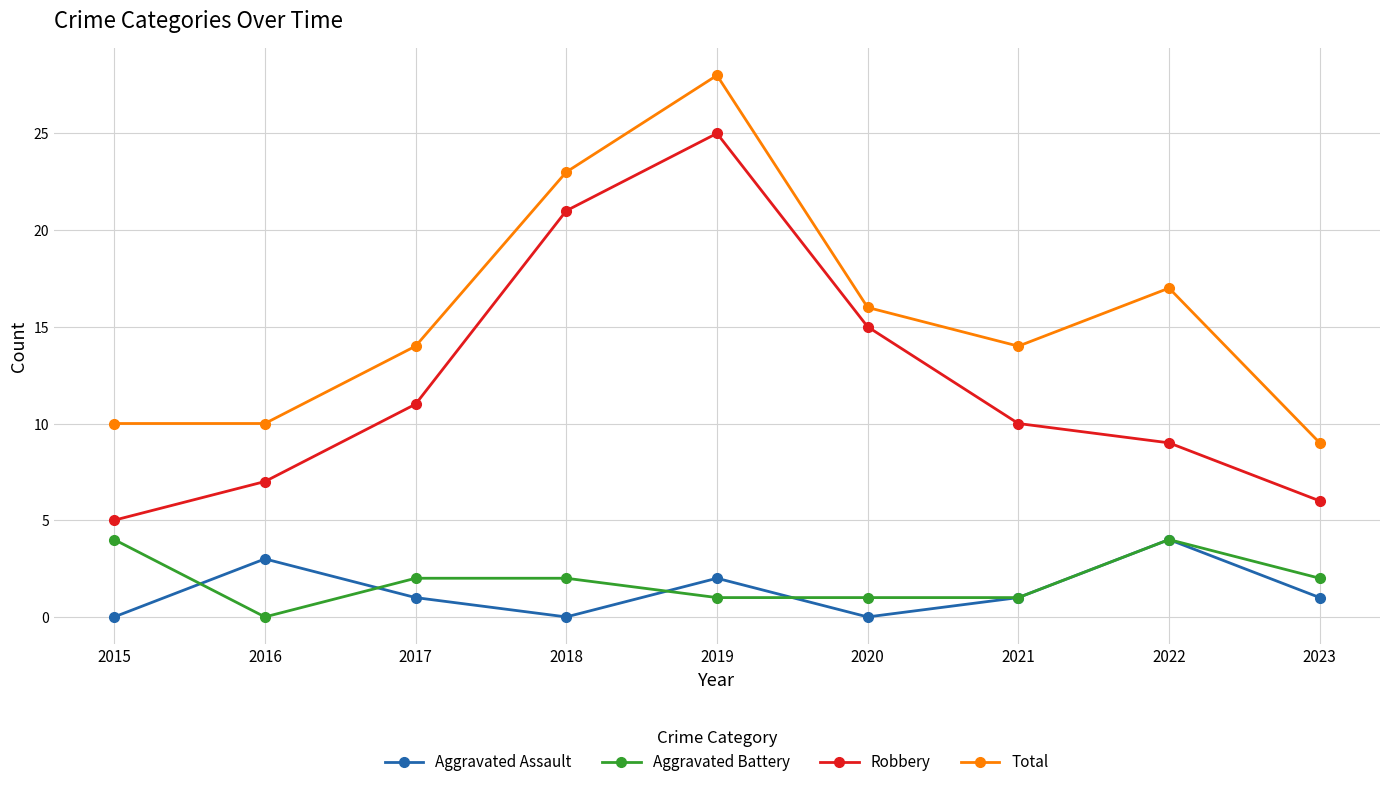

At which label does Total reach its peak?

2019